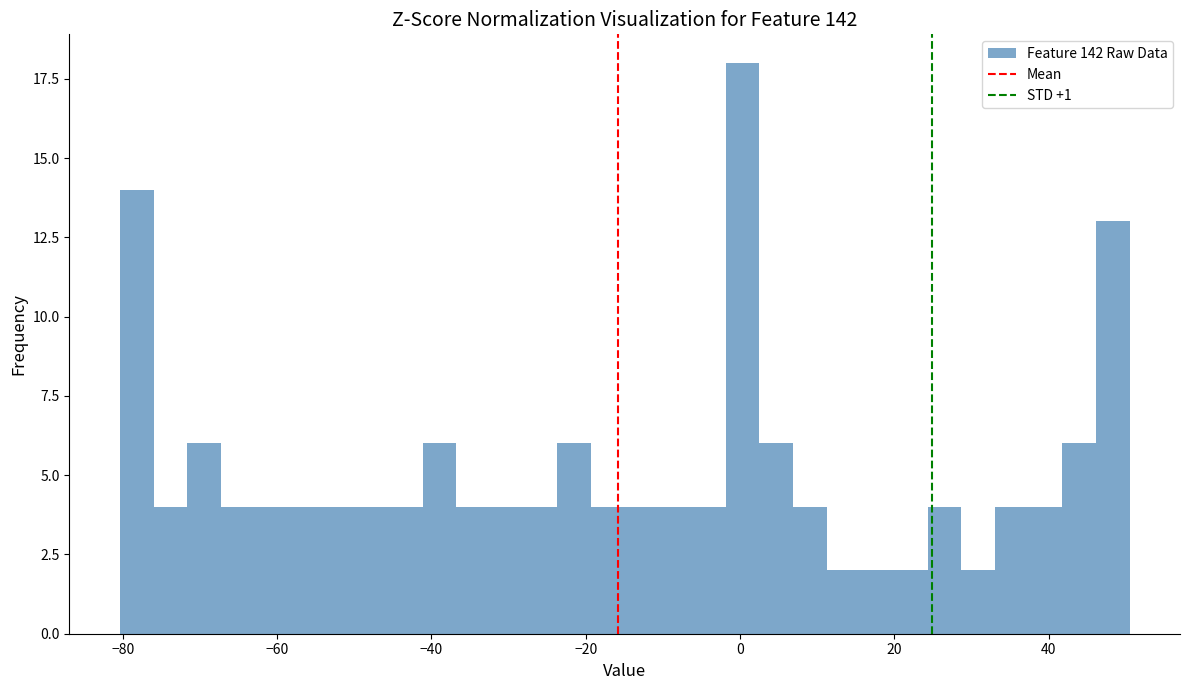

Read against the x-axis, roughly where is the centre of the tallest bar?

0